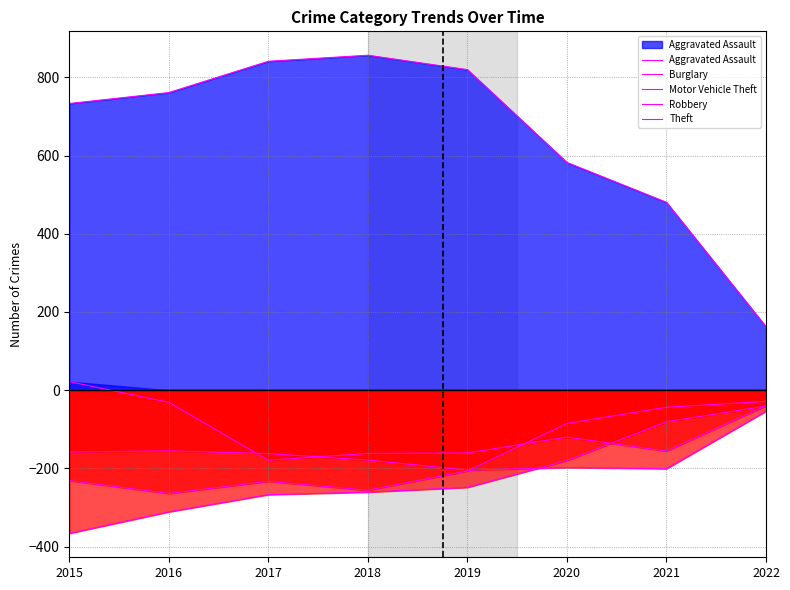

Count the number of categories in the chart.

8